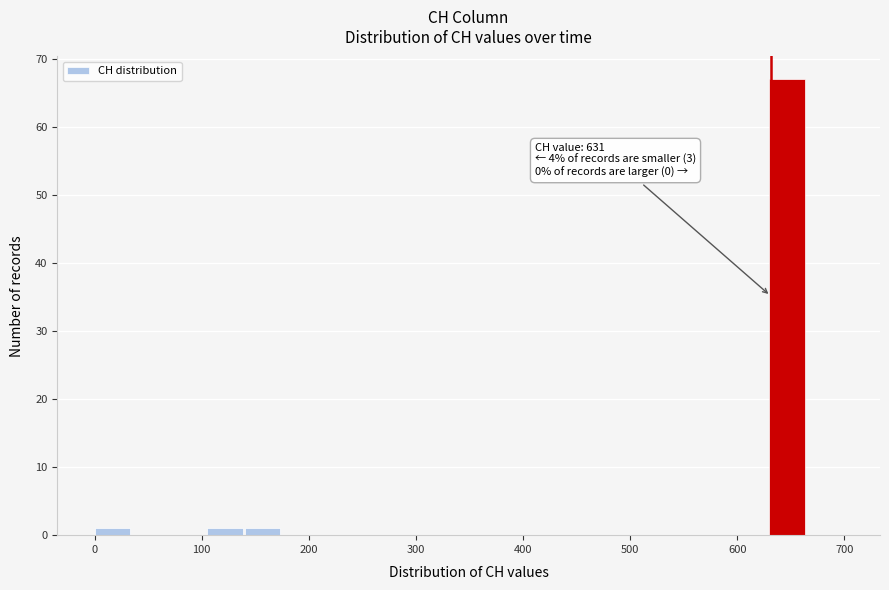

Read against the x-axis, roughly where is the centre of the tallest bar?

650